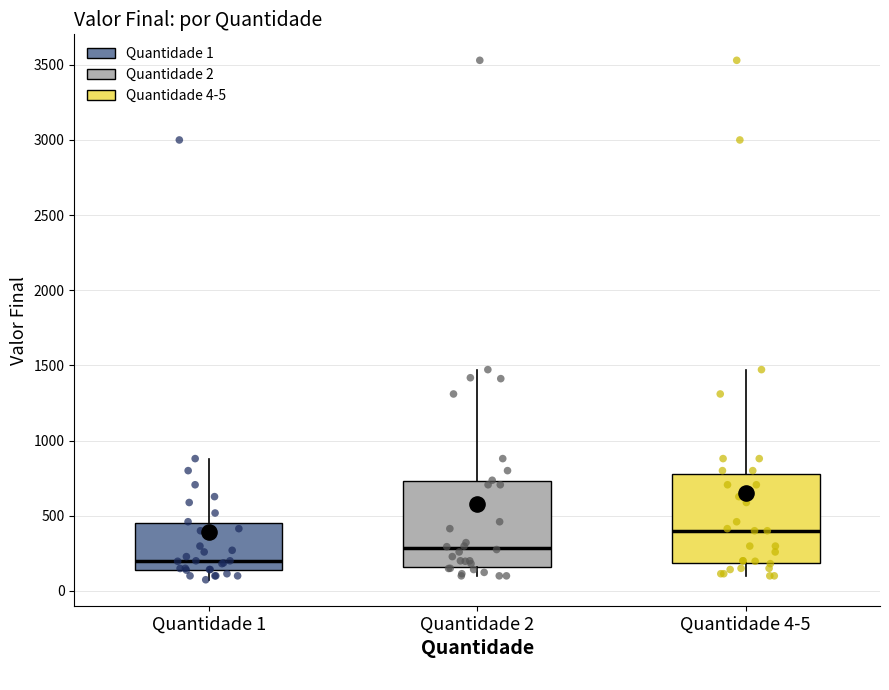

Reading left to right, transcribe this box plot: for each box, give where its median line is, the range the box spans, and where its two whiskers end, as read against the y-axis. The values are not printed on the chart, so give them approximately, as read against the axis.

Quantidade 1: median 200, box 150 to 450, whiskers 50 to 900
Quantidade 2: median 300, box 150 to 750, whiskers 100 to 1450
Quantidade 4-5: median 400, box 200 to 800, whiskers 100 to 1450